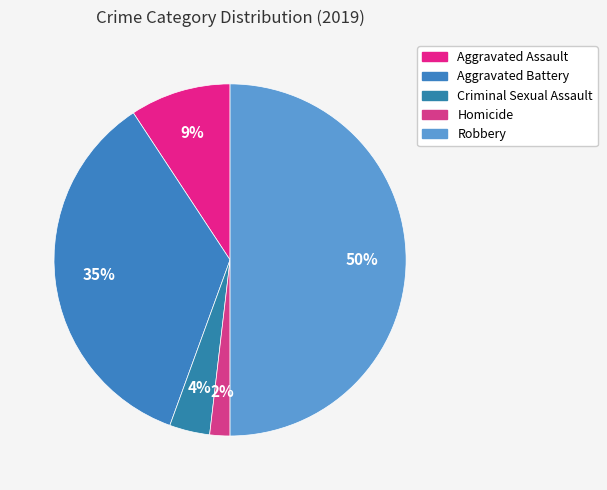

To the nearest percent, what is the average slice percentage?

20%